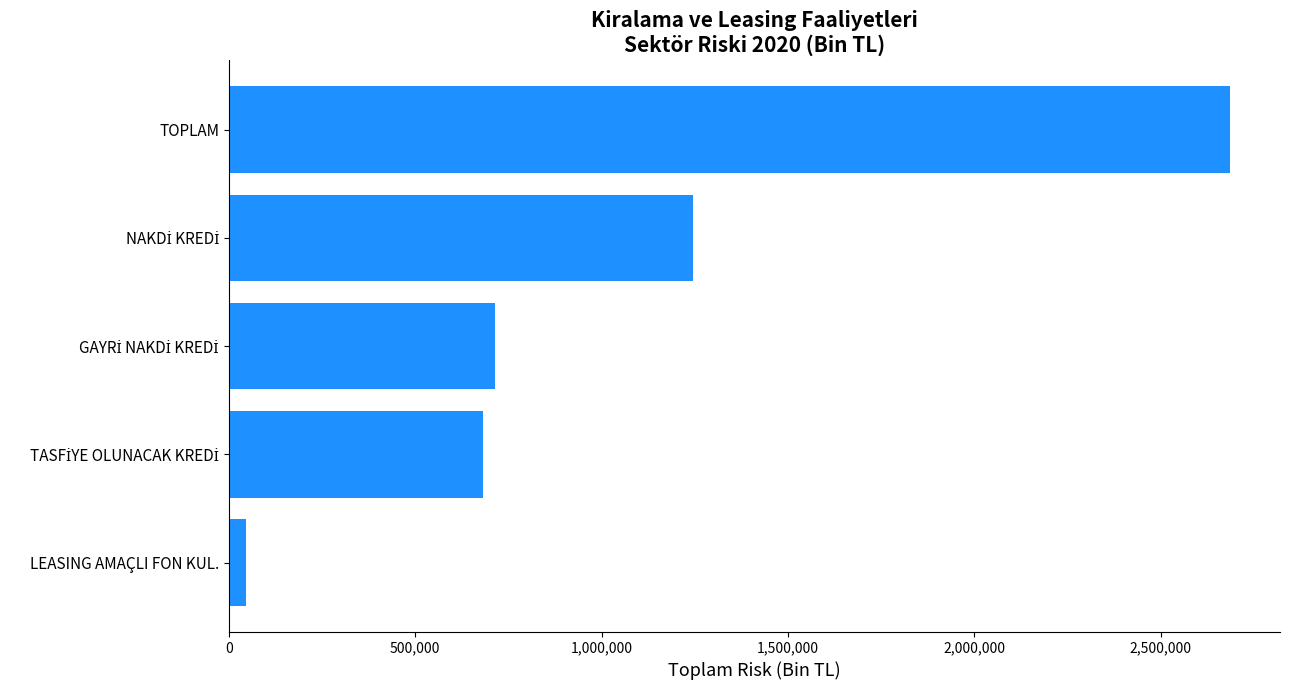

Count the number of data series in this chart.

1